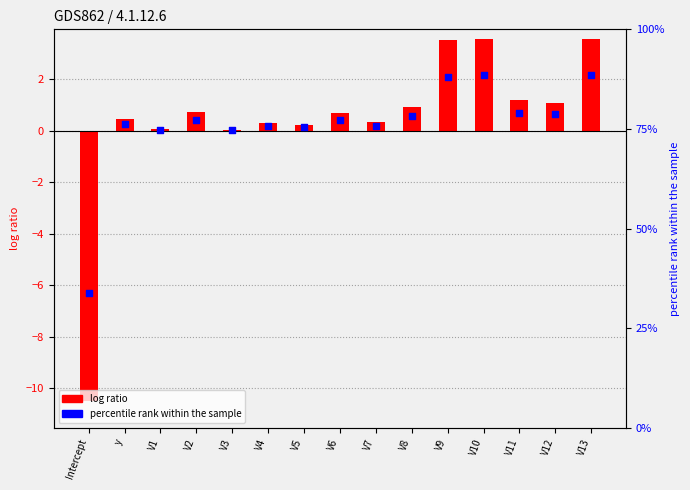

What is the total value across all series at V4?

0.5